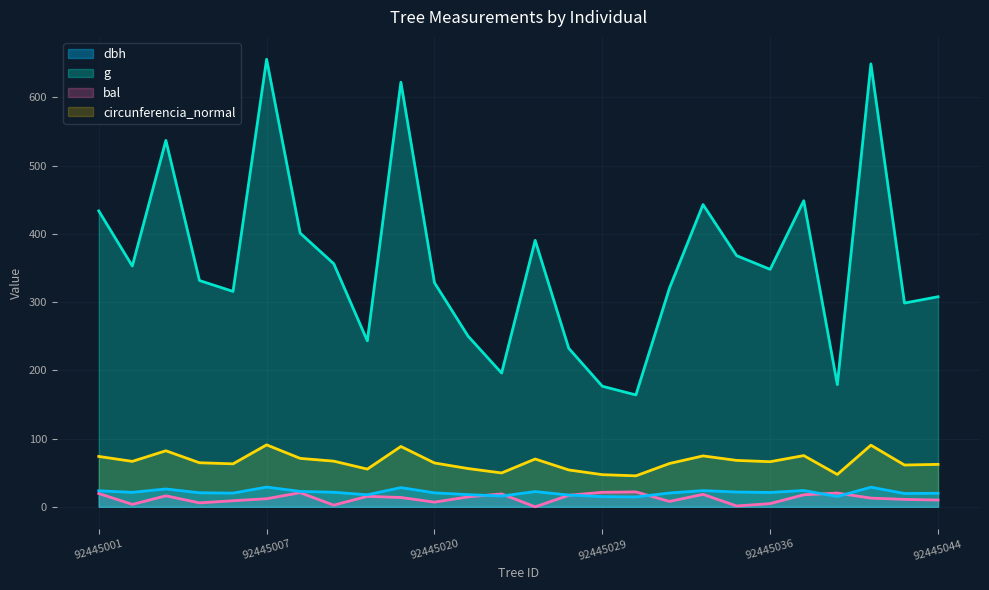

Rank the series at 92445002 from highest to lowest value.

g, circunferencia_normal, dbh, bal